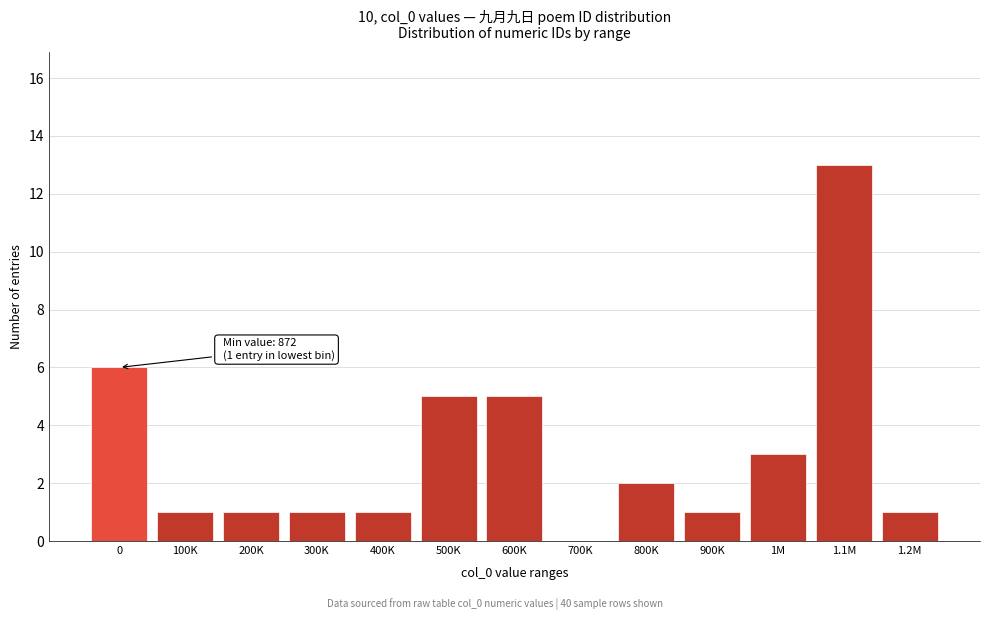

Reading right to left, list all the values displayed in this chart.

1.2M=1	1.1M=13	1M=3	900K=1	800K=2	700K=0	600K=5	500K=5	400K=1	300K=1	200K=1	100K=1	0=6